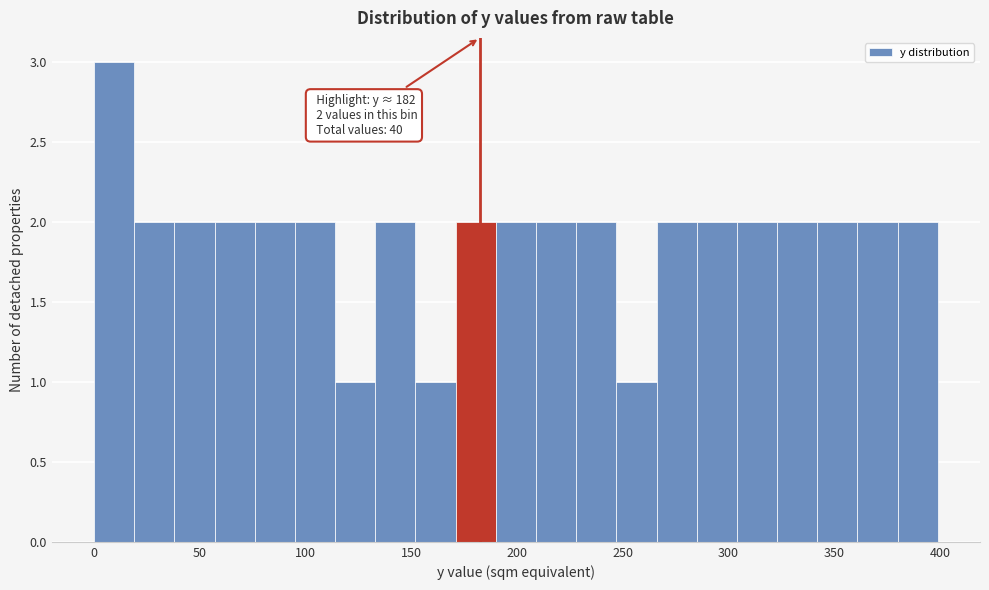

Read against the x-axis, roughly where is the centre of the tallest bar?

10